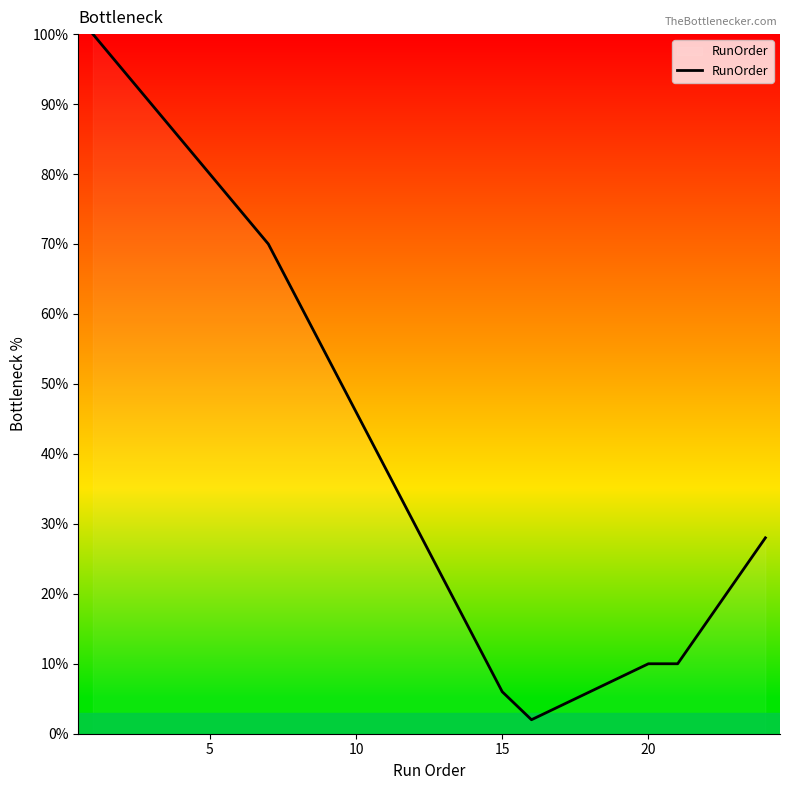

What is the average value?

41